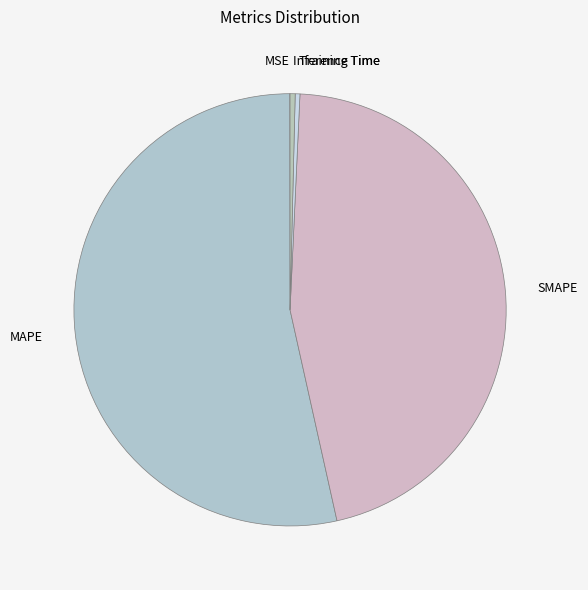

Is there any slice that represents more than half of the pie?

Yes